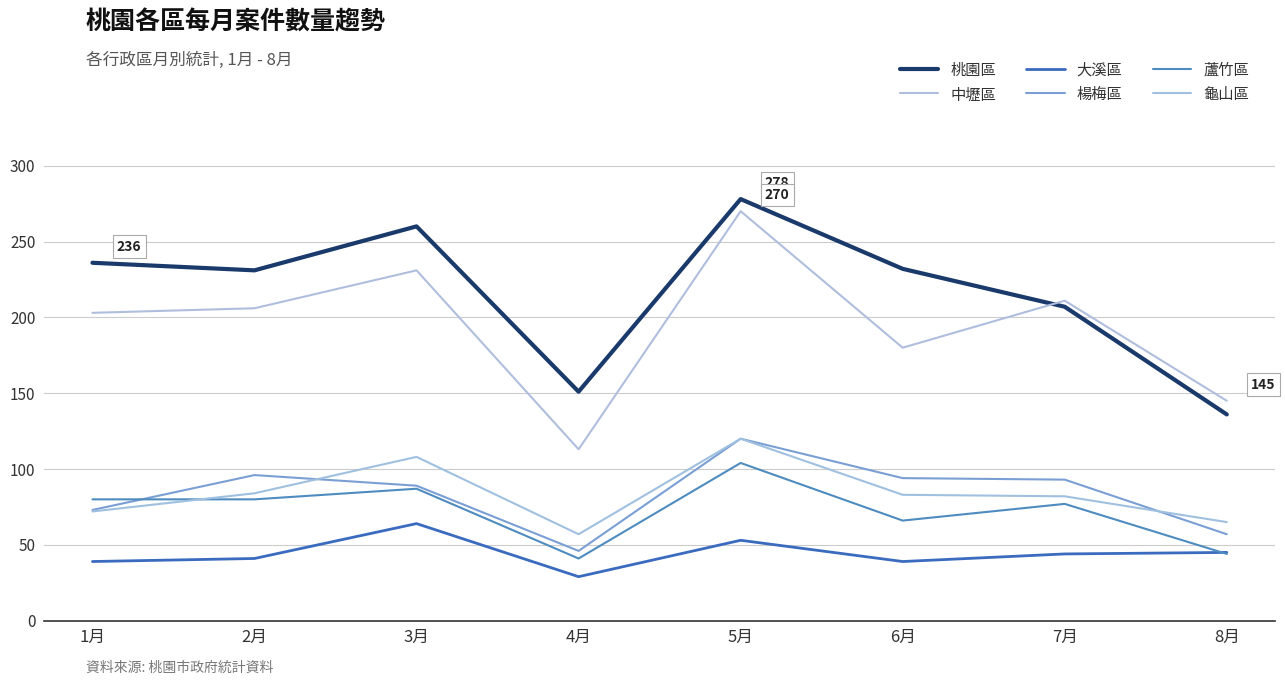

Reading right to left, extract all data points from this chart.

桃園區: 8月=136	7月=207	6月=232	5月=278	4月=151	3月=260	2月=231	1月=236
中壢區: 8月=145	7月=211	6月=180	5月=270	4月=113	3月=231	2月=206	1月=203
大溪區: 8月=45	7月=44	6月=39	5月=53	4月=29	3月=64	2月=41	1月=39
楊梅區: 8月=57	7月=93	6月=94	5月=120	4月=46	3月=89	2月=96	1月=73
蘆竹區: 8月=44	7月=77	6月=66	5月=104	4月=41	3月=87	2月=80	1月=80
龜山區: 8月=65	7月=82	6月=83	5月=120	4月=57	3月=108	2月=84	1月=72